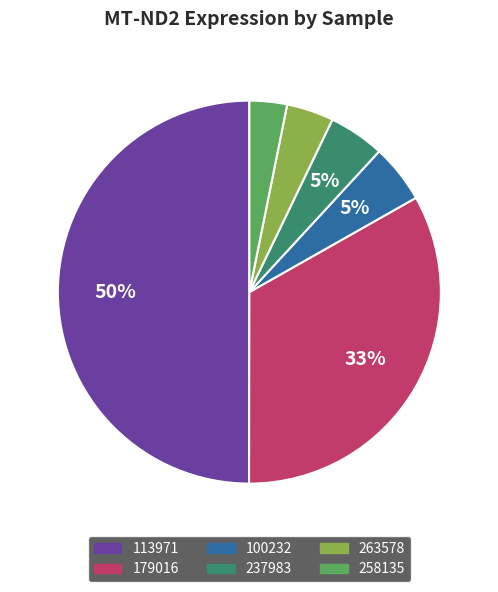

Count the number of slices in the pie.

6